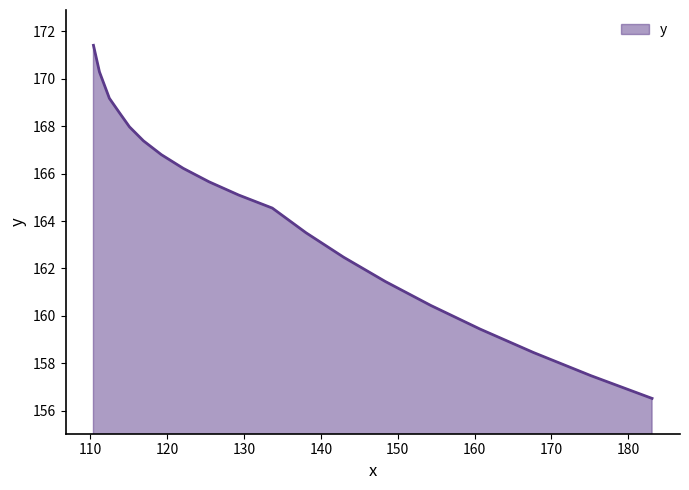

What is the maximum value shown in the chart?

171.4